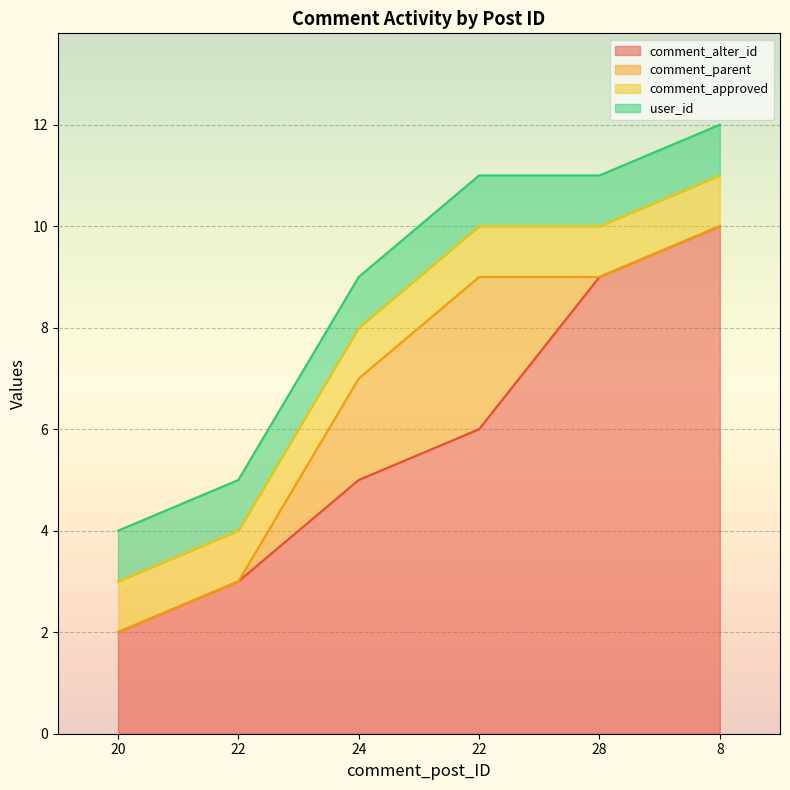

True or false: comment_approved and comment_alter_id cross at least once.

False